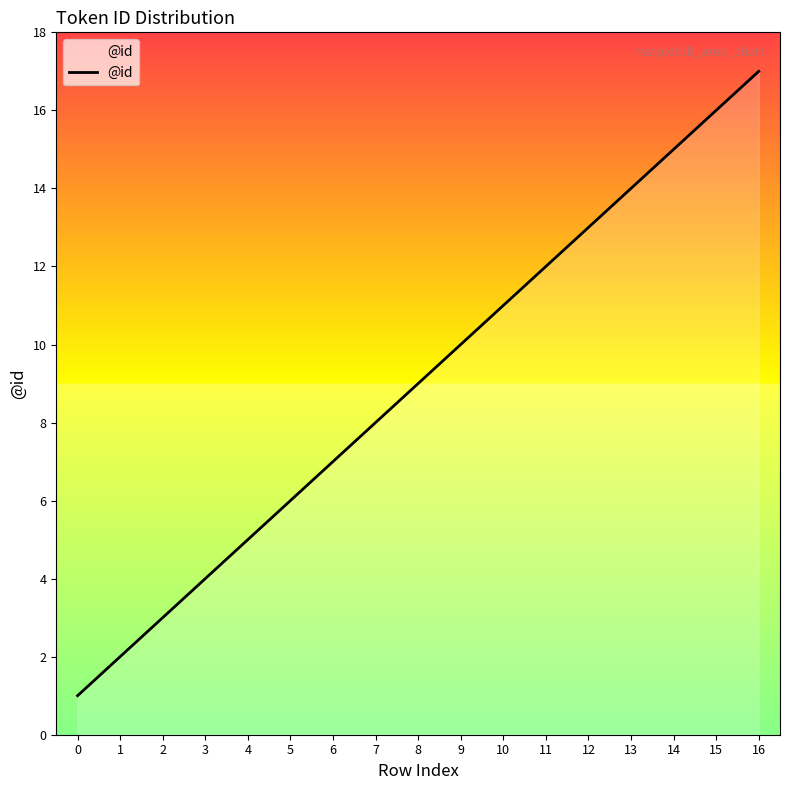

Rank the categories by value from lowest to highest.

0, 1, 2, 3, 4, 5, 6, 7, 8, 9, 10, 11, 12, 13, 14, 15, 16